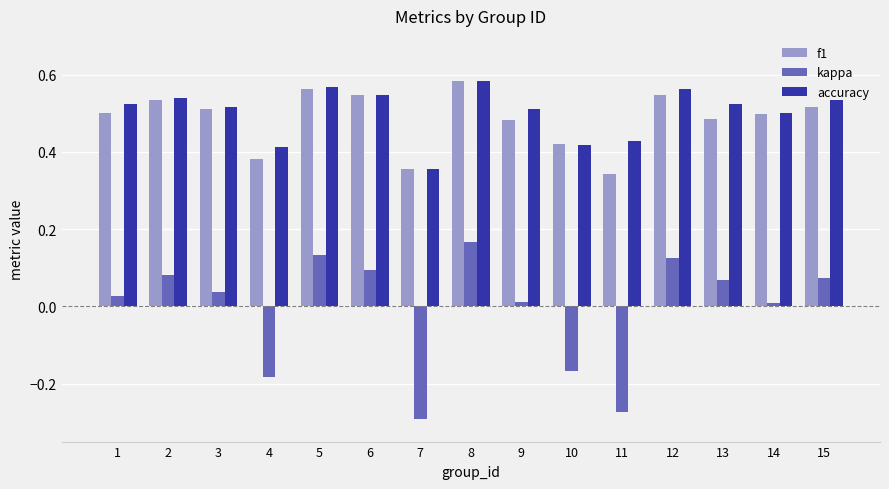

The accuracy series shows 0.9 at 12. True or false?

False